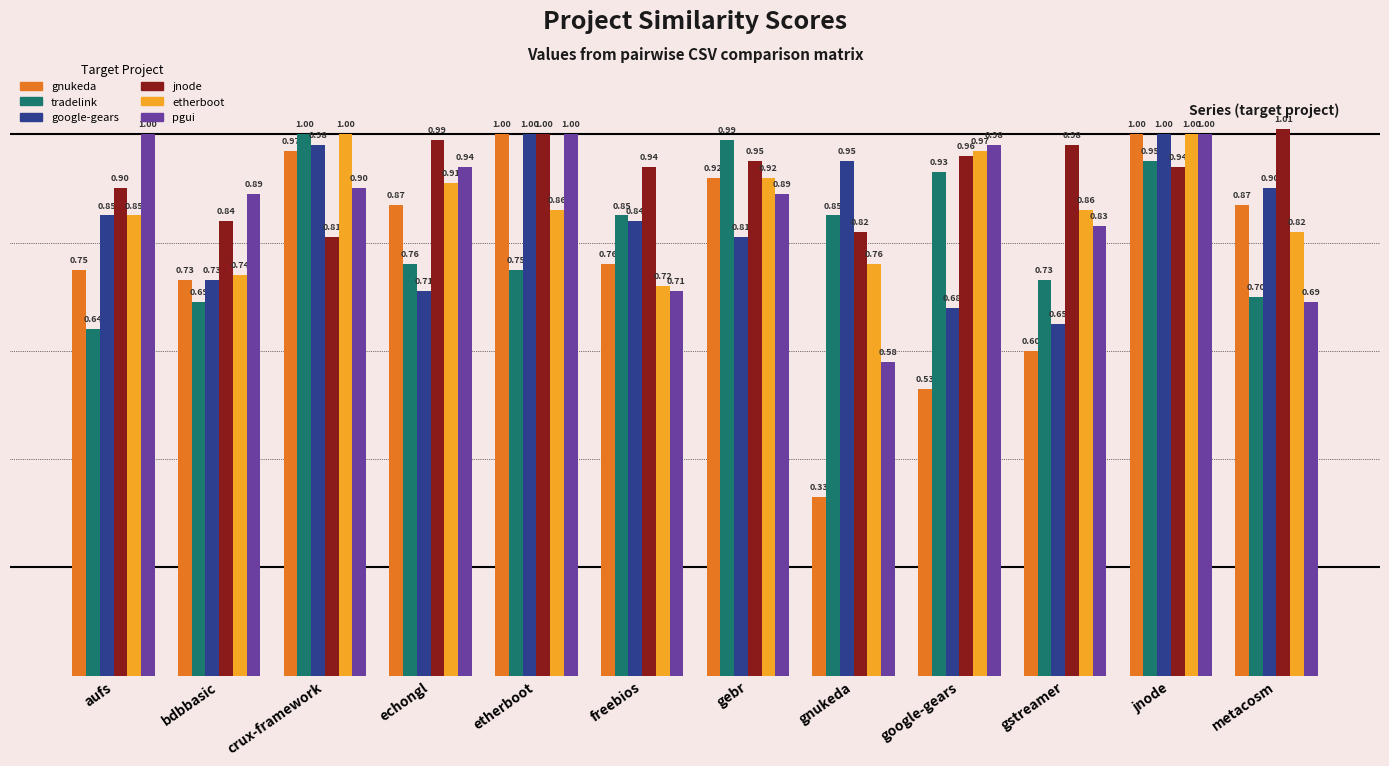

Which category has the lowest value in the google-gears series?

gstreamer